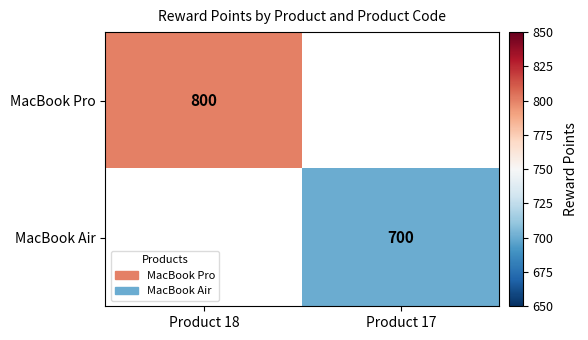

The value of MacBook Pro at Product 18 is 800. True or false?

True